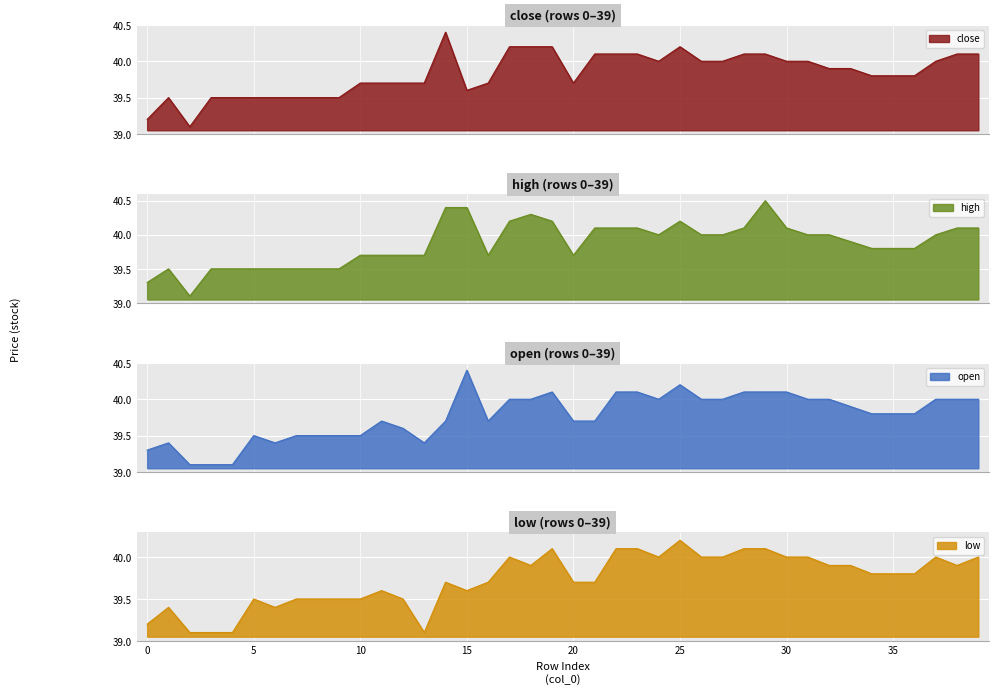

In low, how many points are lower than both neighbors (excluding endpoints)?

6